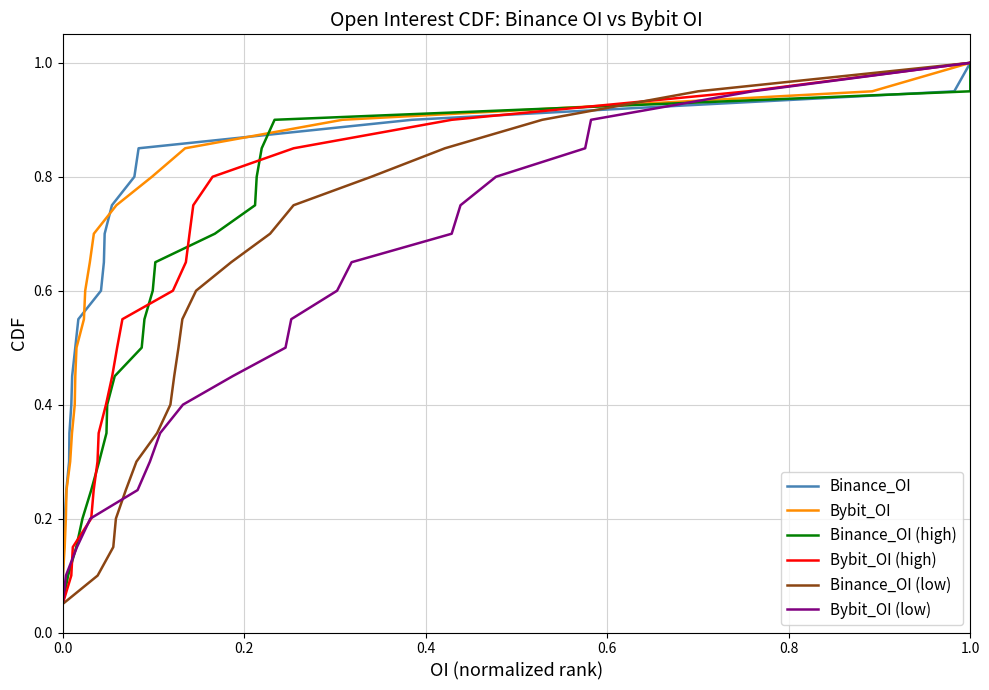

What is the highest value of the Binance_OI series?

1.0